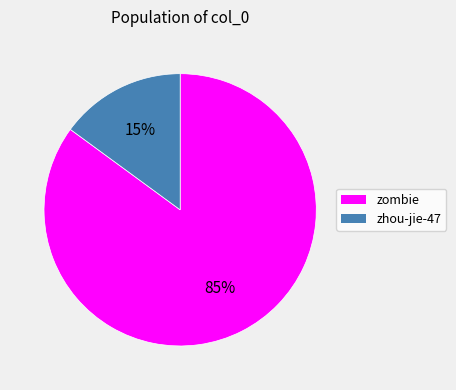

Rank the categories by value from highest to lowest.

zombie, zhou-jie-47